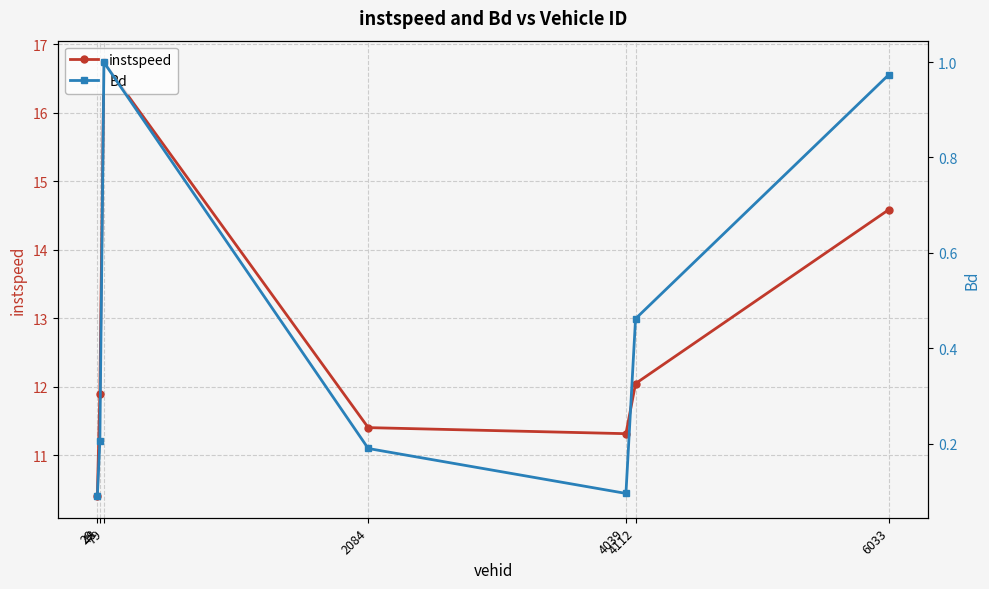

Is it true that Bd equals 0.3 at 2084?

False